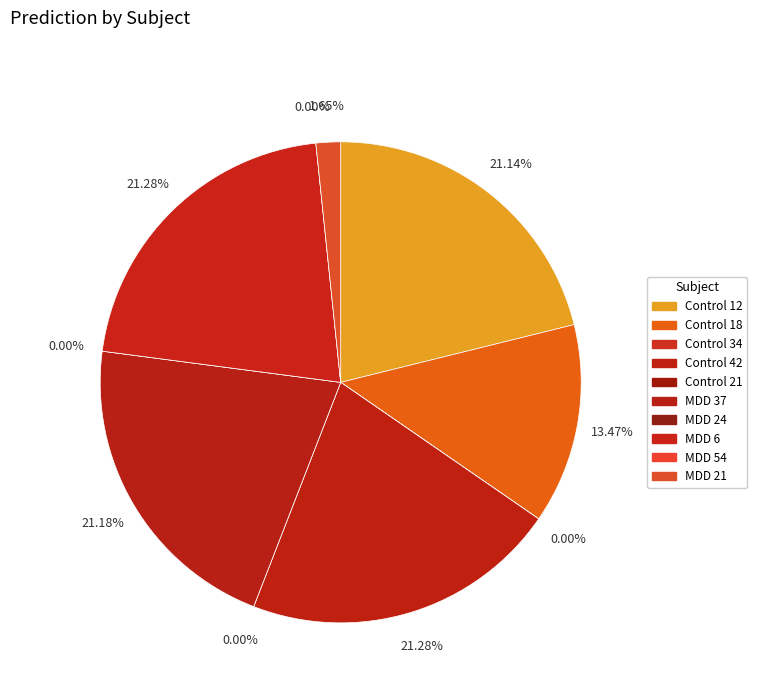

To the nearest percent, what portion does MDD 6 represent?

21%